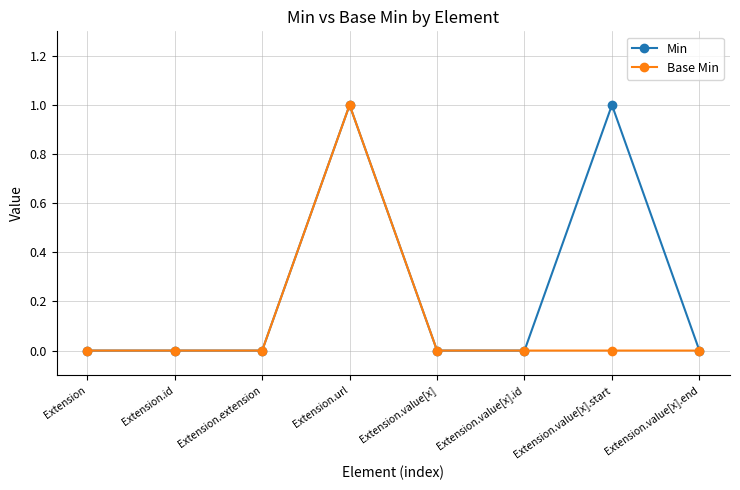

Is the value of Base Min at Extension.url greater than the value of Min at Extension.id?

Yes